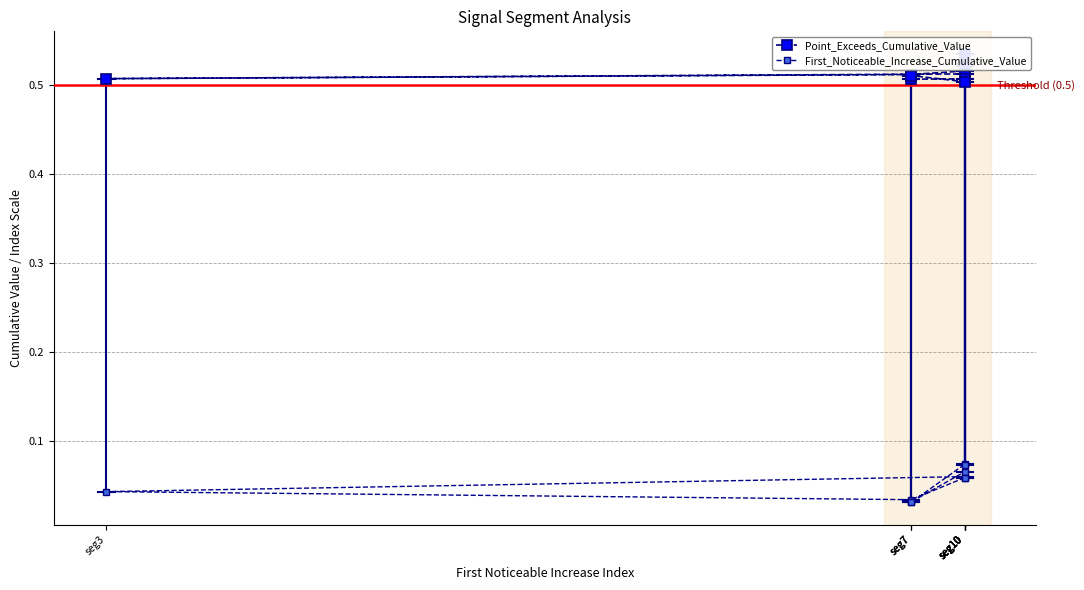

Reading right to left, list all the values displayed in this chart.

Point_Exceeds_Cumulative_Value: 0.5	0.5	0.5	0.5	0.5	0.5	0.5	0.5	0.5	0.5
First_Noticeable_Increase_Cumulative_Value: 0.1	0.1	0.1	0.0	0.0	0.1	0.1	0.0	0.0	0.1